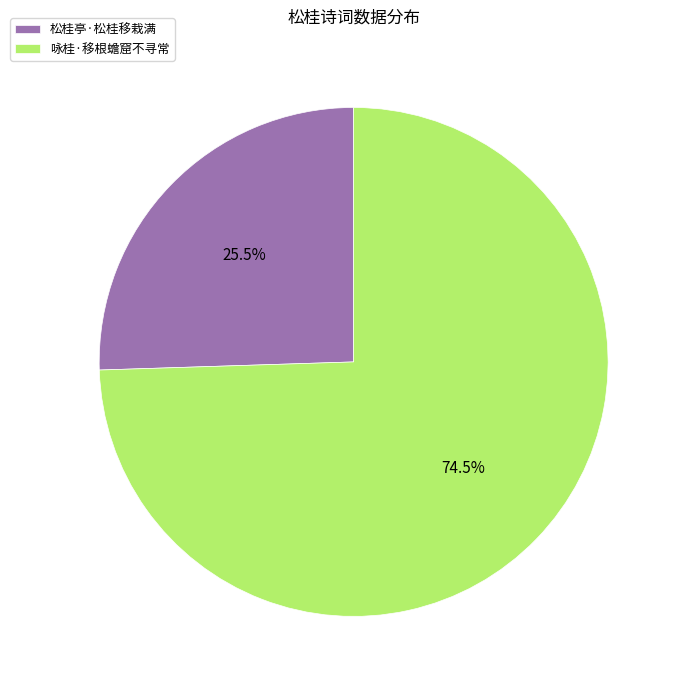

Between 松桂亭·松桂移栽满 and 咏桂·移根蟾窟不寻常, which is larger?

咏桂·移根蟾窟不寻常